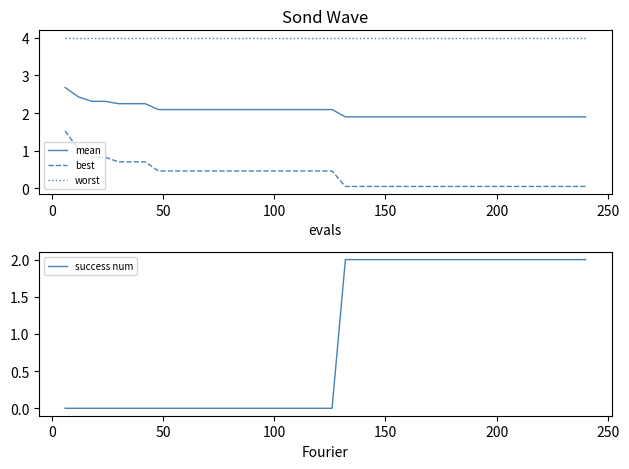

After their last crossing, which series has the higher values: best or success num?

success num